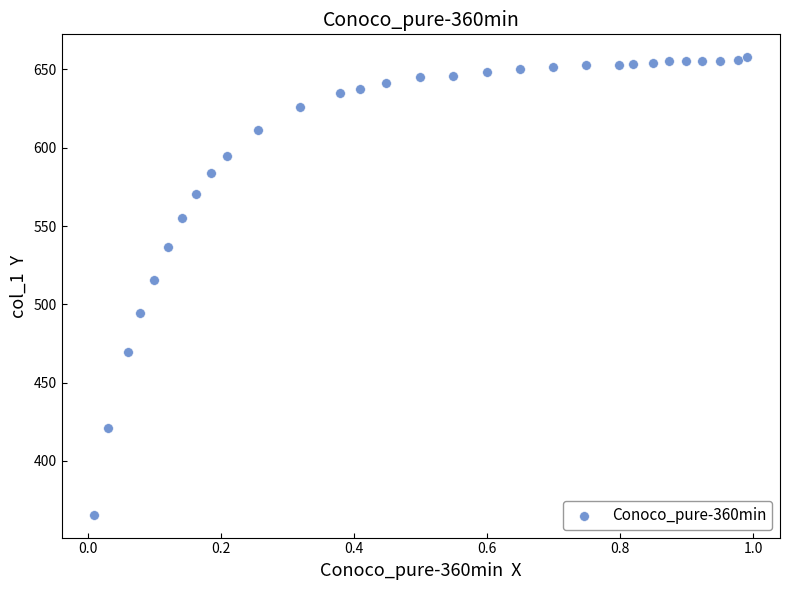

What is the range of Y values (max minus min)?

292.2